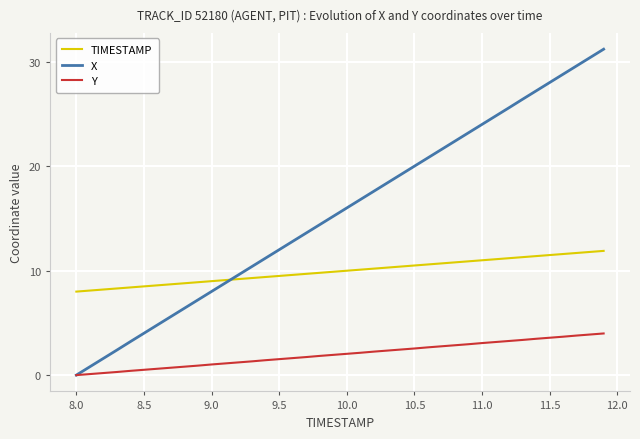

Which series has the largest total across all categories?

X